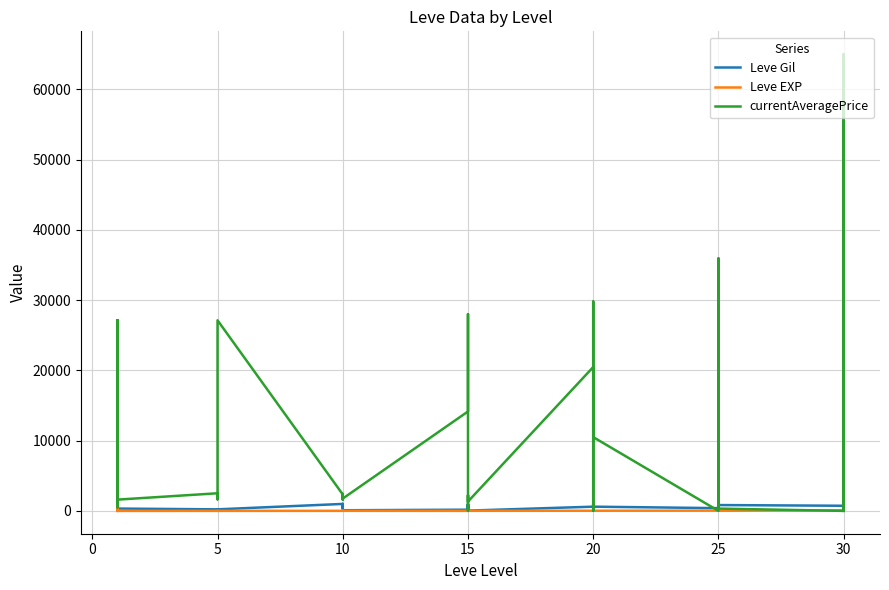

What is the difference between the maximum and minimum values in the Leve Gil series?

950